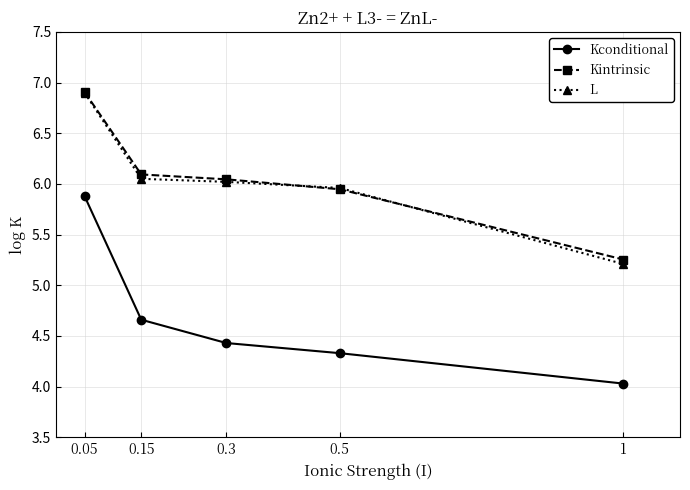

Which category has the lowest value in the Kintrinsic series?

1